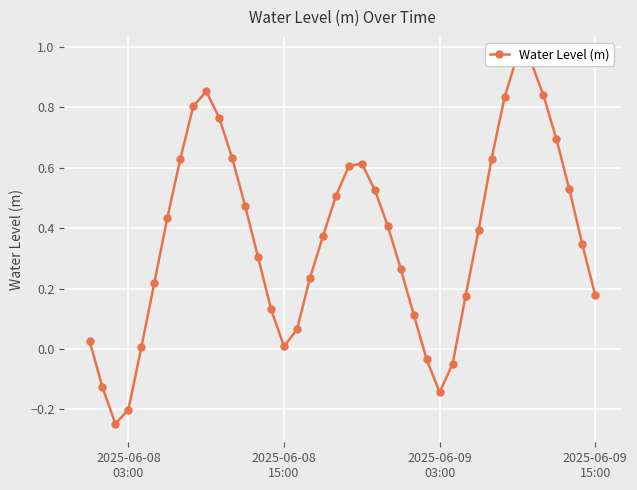

What is the average value?

0.4